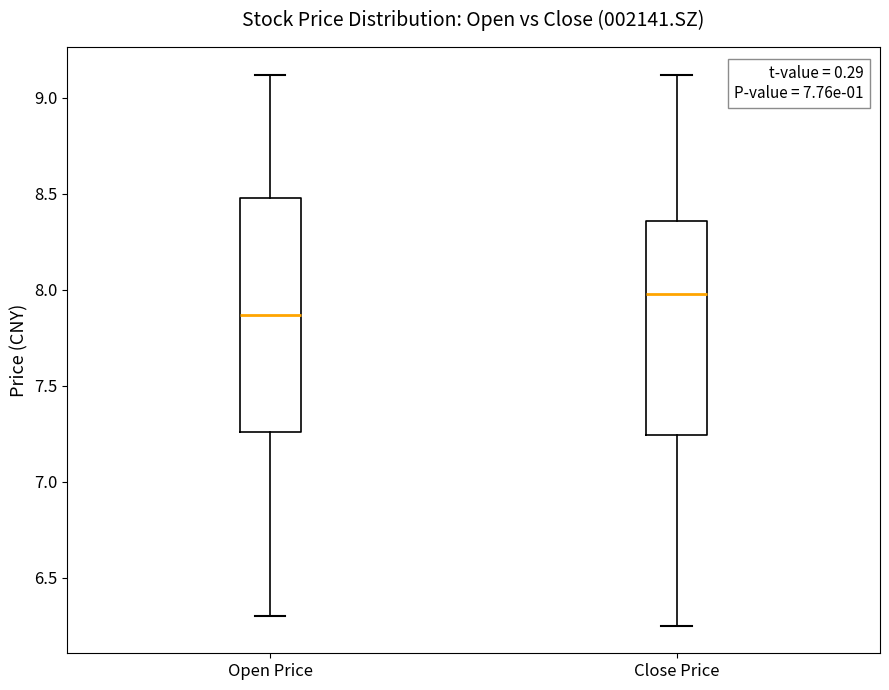

Which box has the highest median line?

Close Price